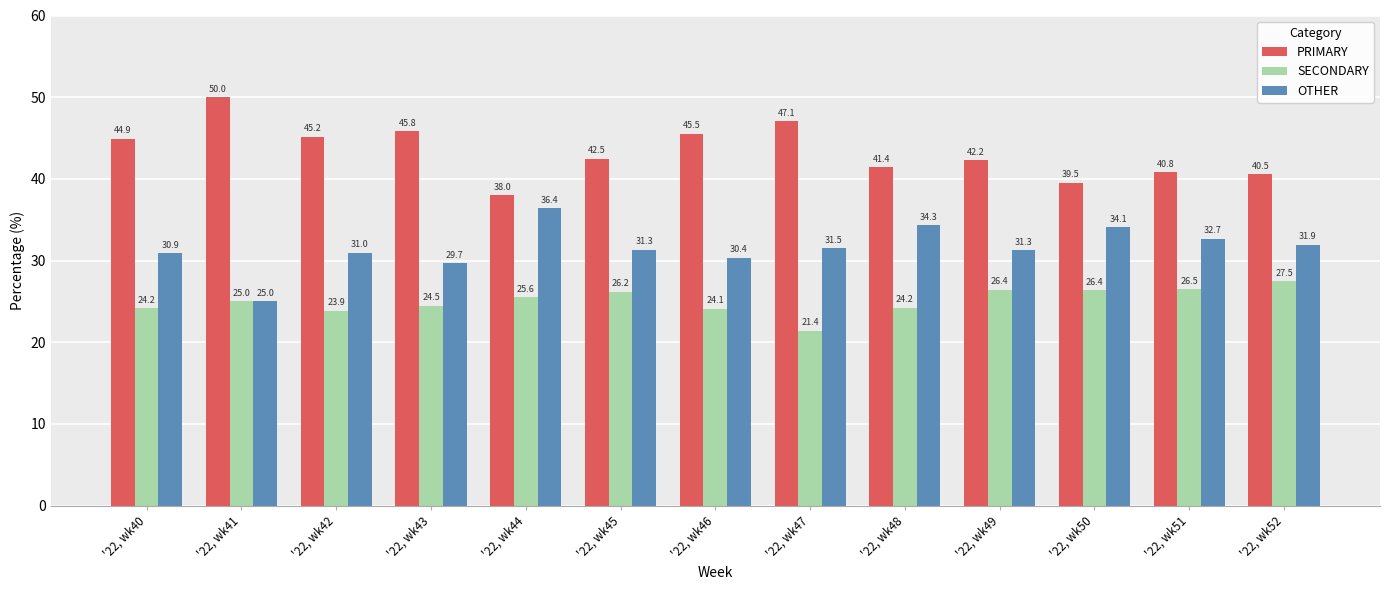

What is the difference between the highest and lowest values at '22, wk40?

20.7